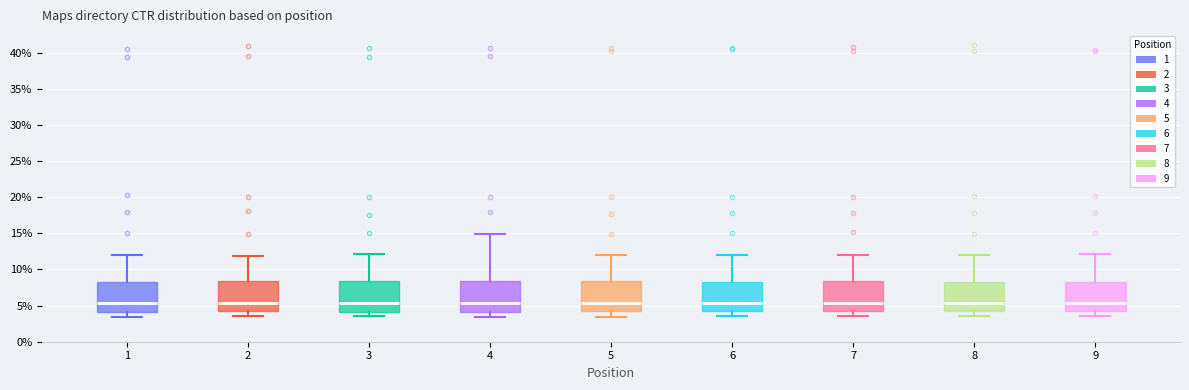

Reading left to right, read every box against the y-axis: the position of its median line, the range the box covers, and the ends of its whiskers. The values are not printed on the chart, so give them approximately, as read against the axis.

1: median 5.5, box 4.0 to 8.5, whiskers 3.5 to 12.0
2: median 5.5, box 4.5 to 8.5, whiskers 3.5 to 12.0
3: median 5.5, box 4.0 to 8.5, whiskers 3.5 to 12.0
4: median 5.5, box 4.0 to 8.5, whiskers 3.5 to 15.0
5: median 5.5, box 4.0 to 8.5, whiskers 3.5 to 12.0
6: median 5.5, box 4.5 to 8.5, whiskers 3.5 to 12.0
7: median 5.5, box 4.0 to 8.5, whiskers 3.5 to 12.0
8: median 5.5, box 4.0 to 8.5, whiskers 3.5 to 12.0
9: median 5.5, box 4.0 to 8.5, whiskers 3.5 to 12.0